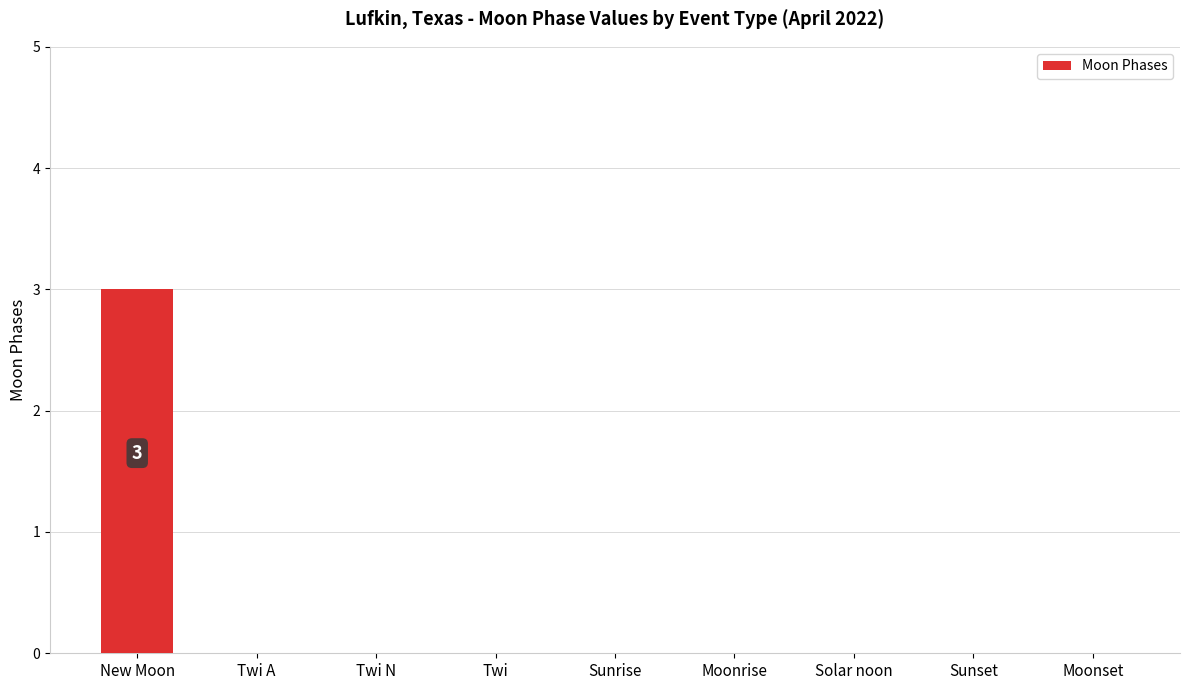

Are the bars grouped side by side (vs. stacked)?

No